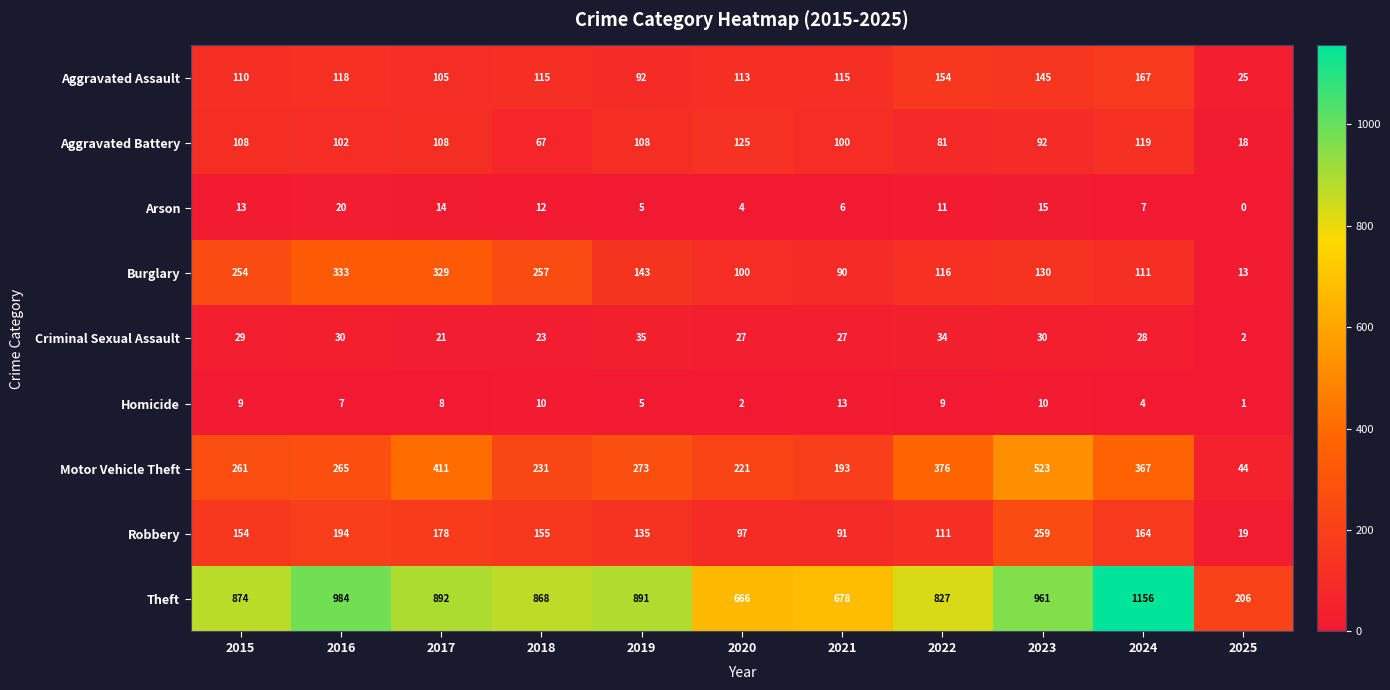

What is the maximum value for Theft?

1156